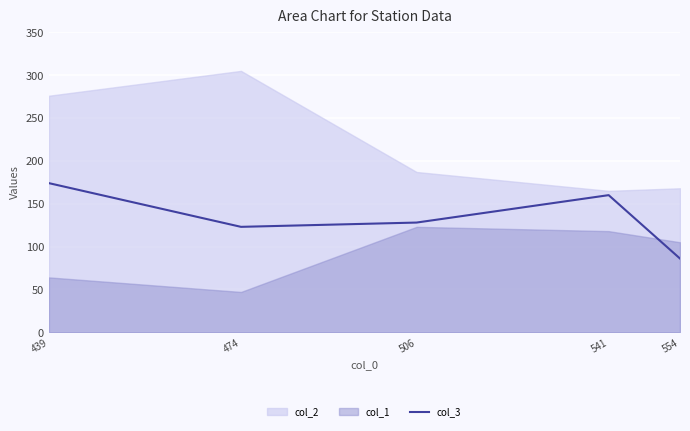

Which category has the highest value in the col_3 series?

439